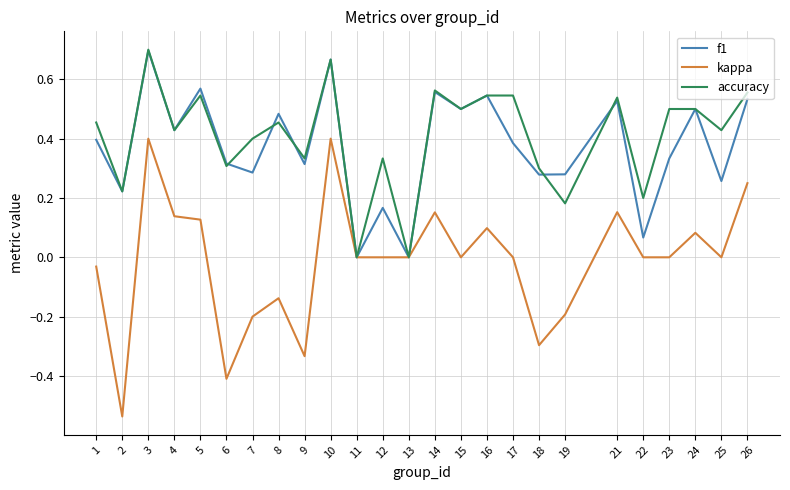

What is the total value across all series at 10?

1.7